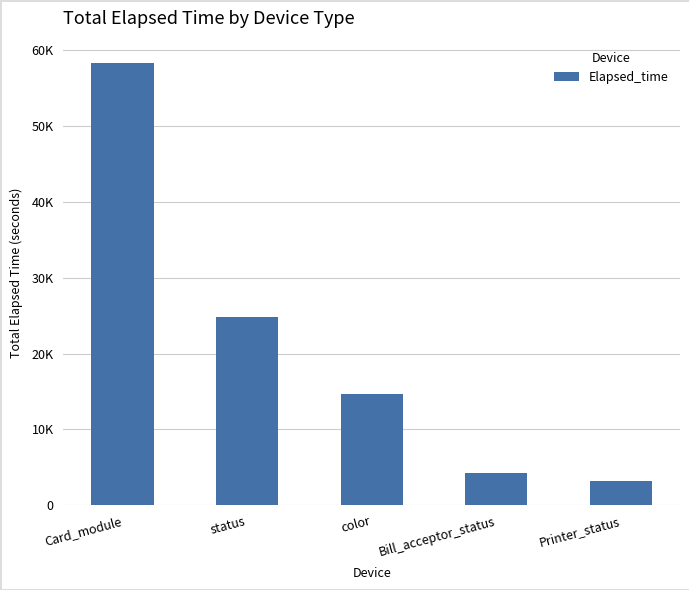

What is the difference between the values at status and Bill_acceptor_status?

20608